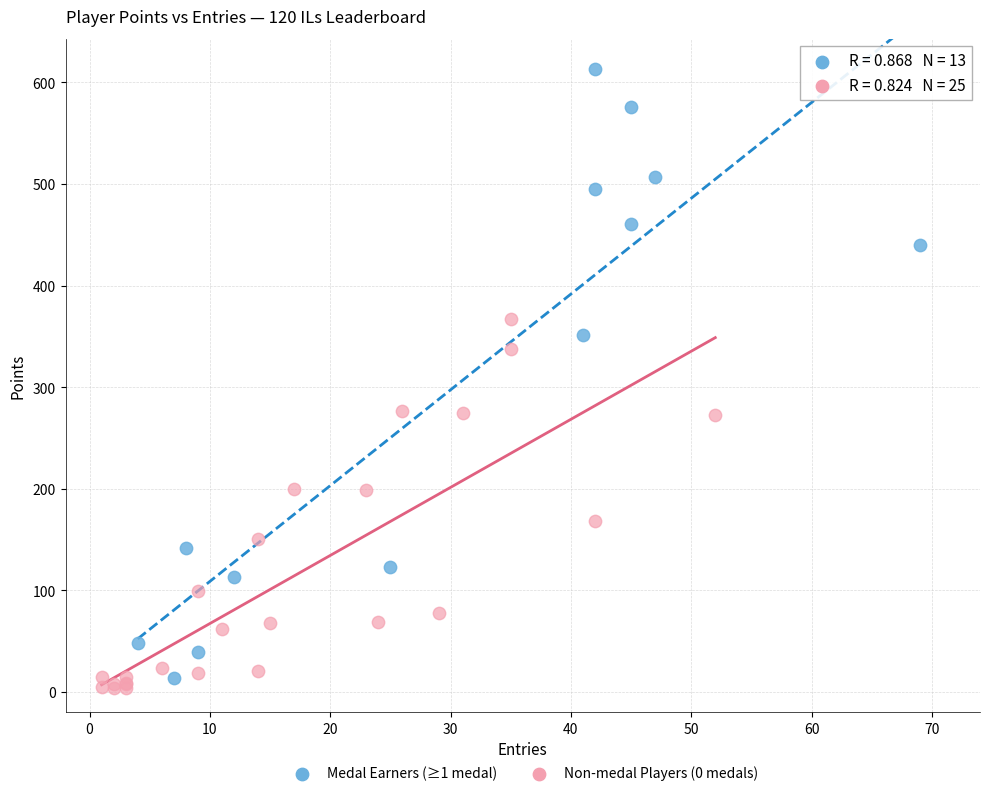

What are all the series names shown in the legend?

Medal Earners (≥1 medal), Non-medal Players (0 medals)